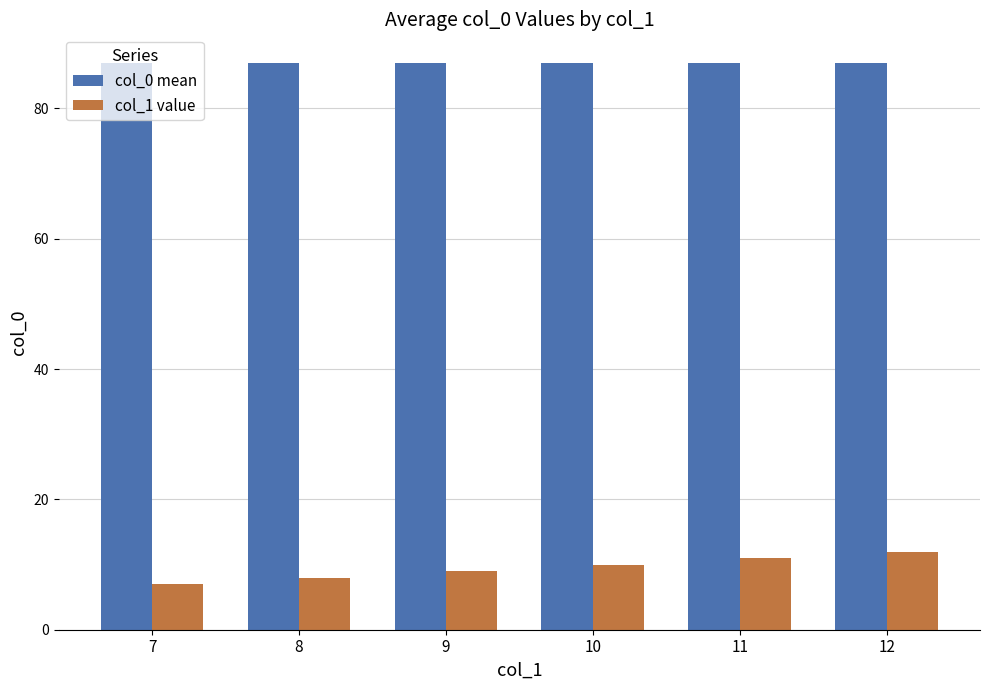

What is the difference between the col_1 value values at 12 and 9?

3